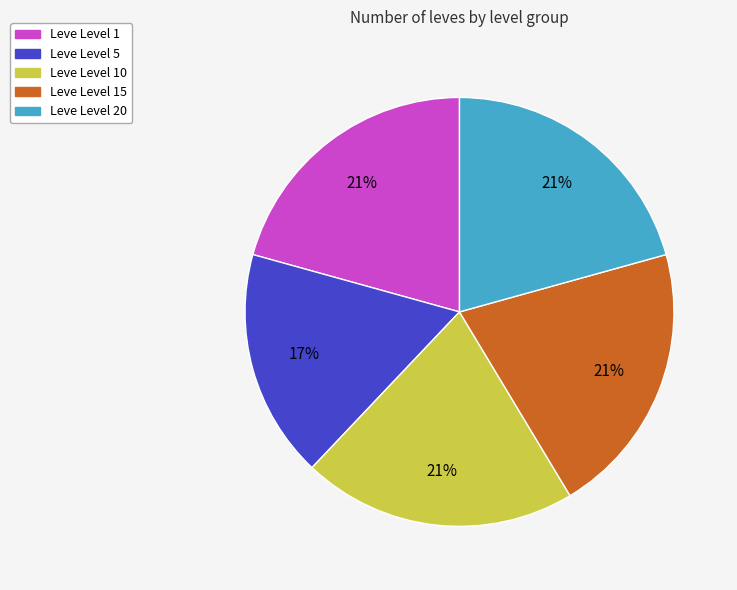

Is there any slice that represents more than half of the pie?

No